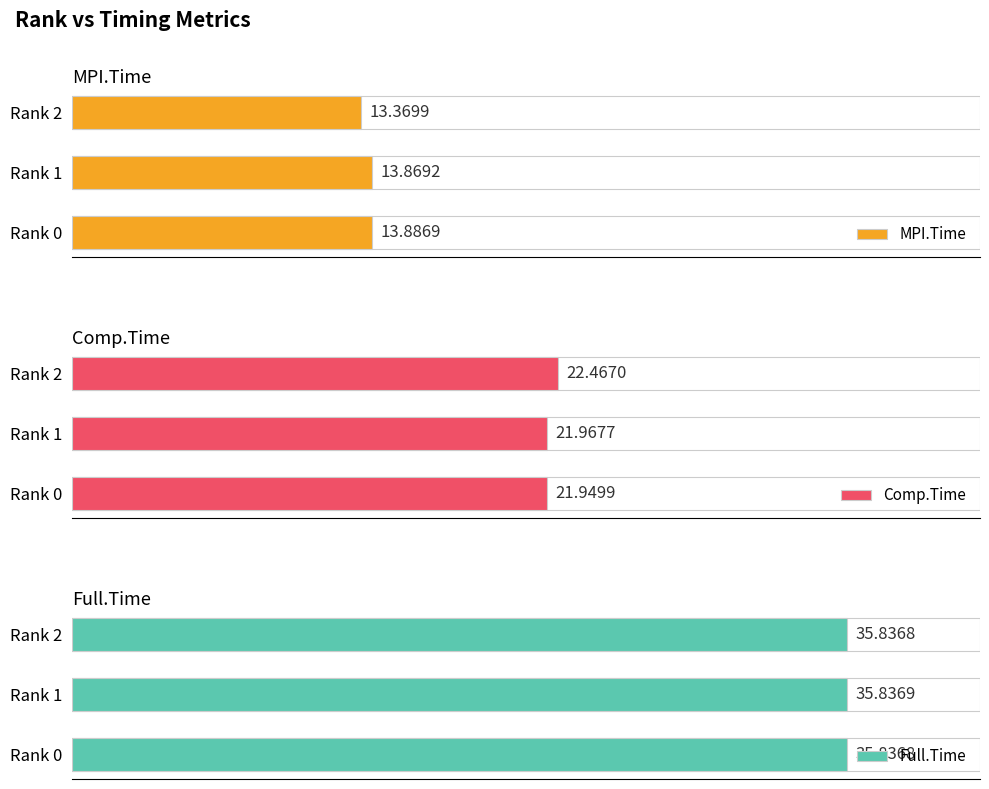

What is the value of the Full.Time bar at the 2nd from the left?

35.8